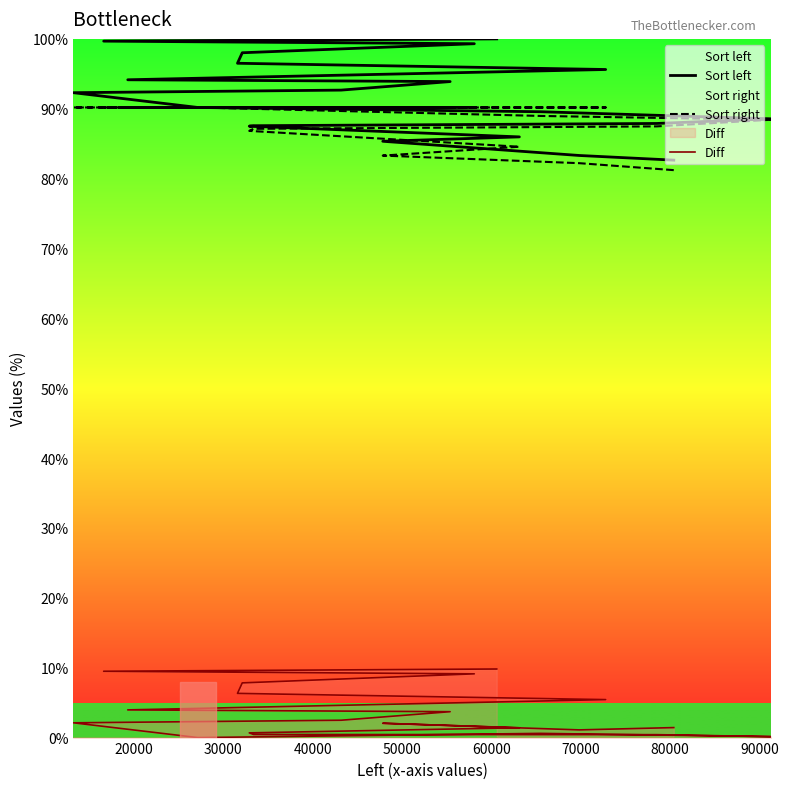

What is the highest value of the Sort left series?

100.0